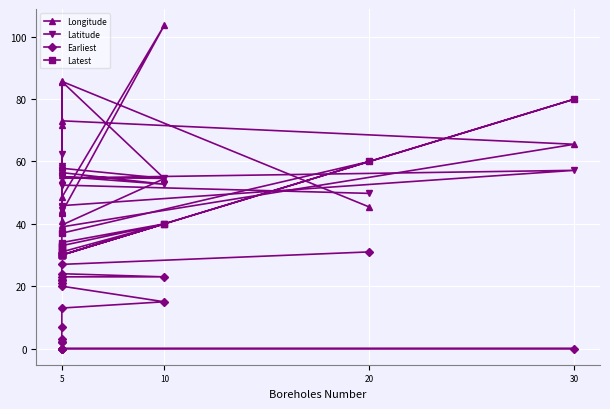

What is the difference between the second highest and second lowest values in the Longitude series?

46.1